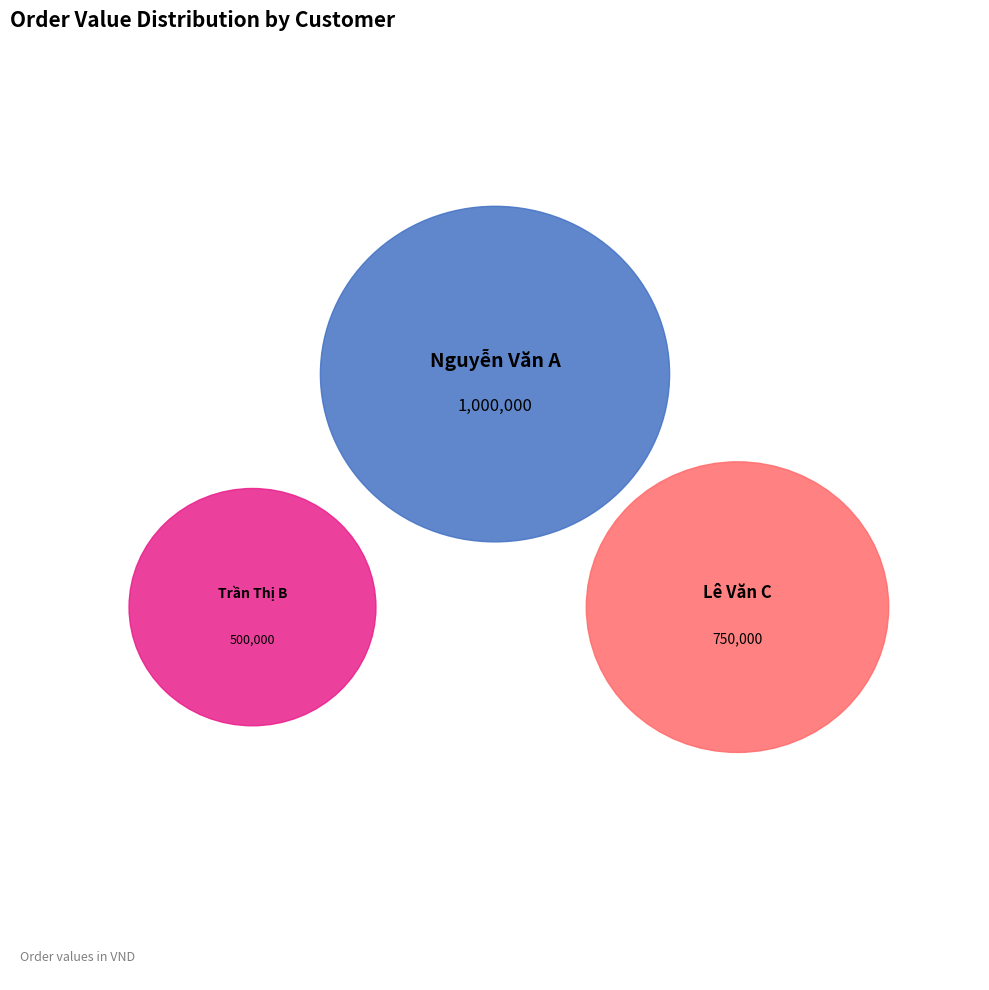

Do Trần Thị B and Lê Văn C together represent more than half of the pie?

Yes